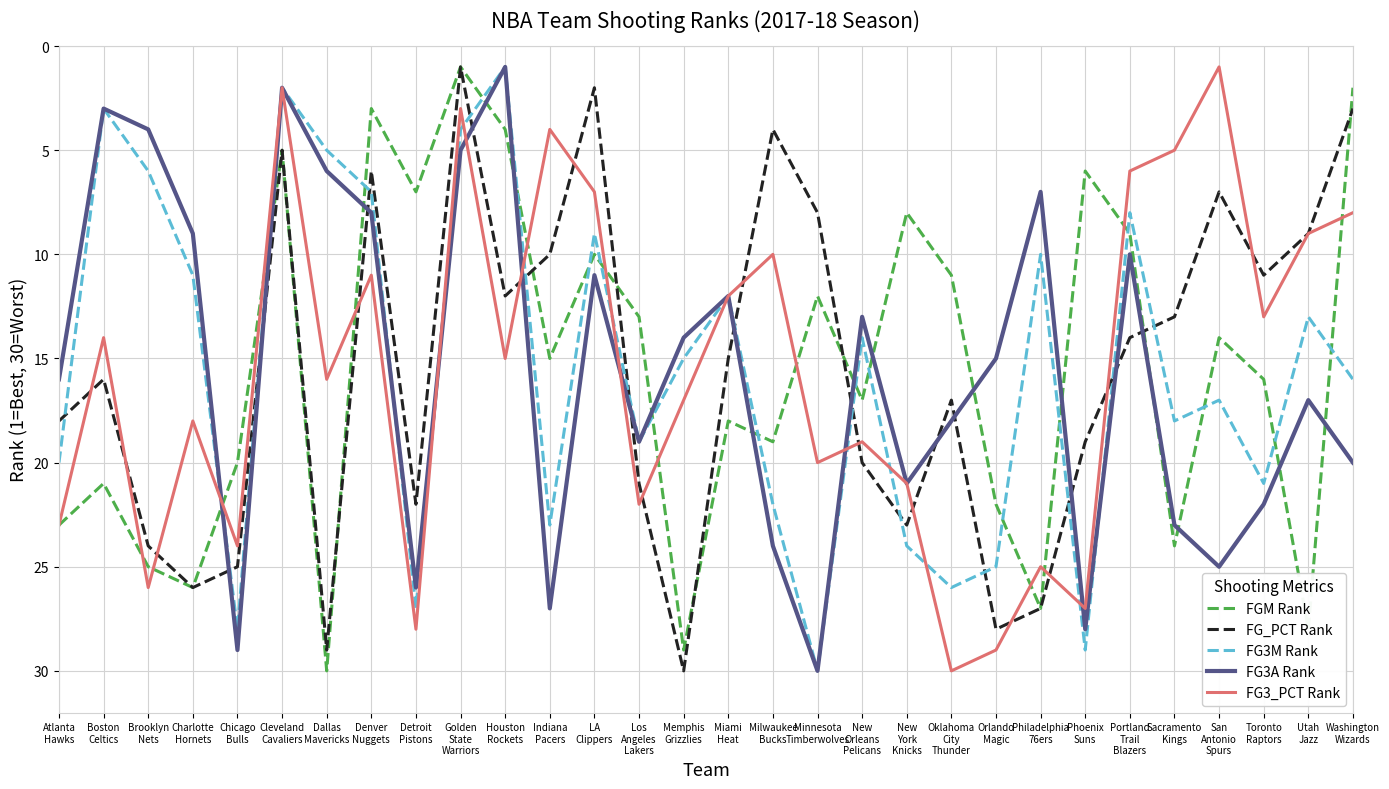

Is this an area chart (filled region under the line)?

No